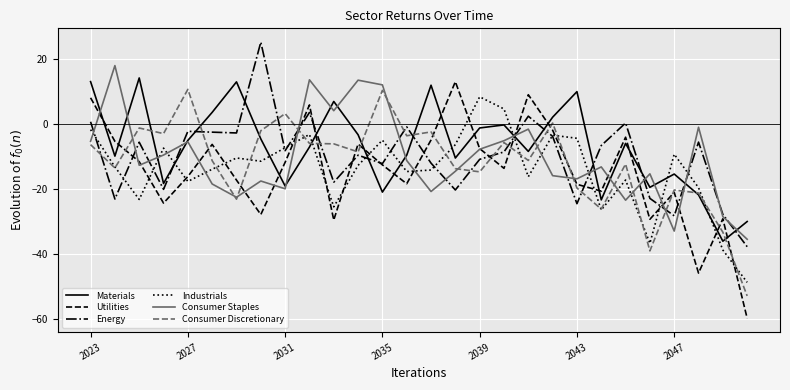

How many intersections are there between Industrials and Materials?

10